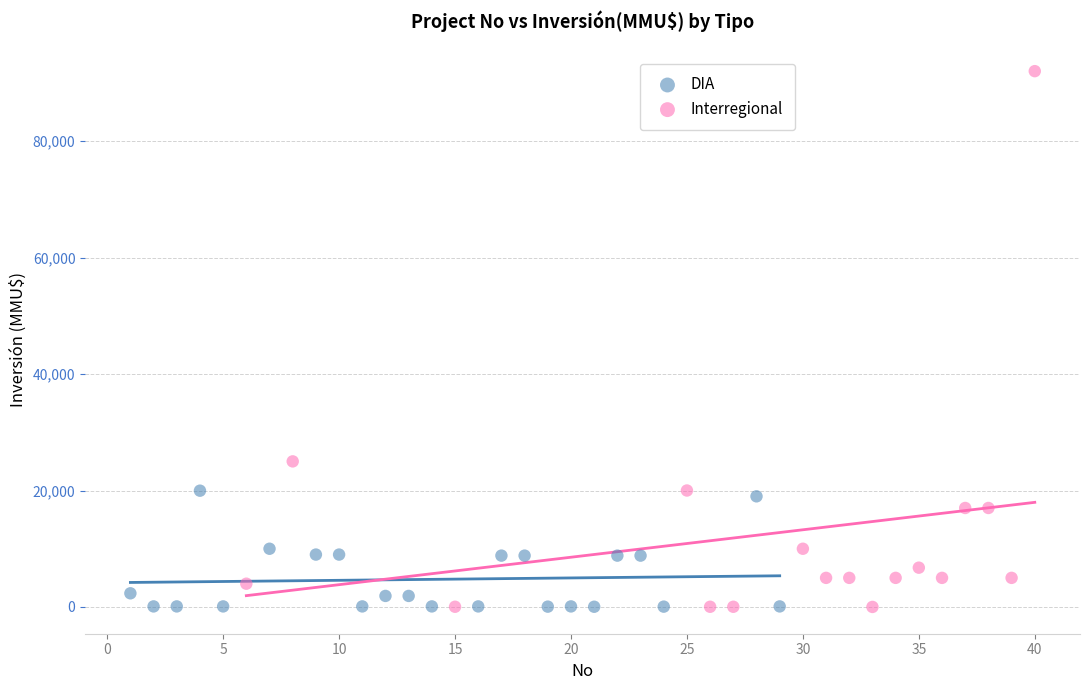

Which series has the largest Y range (max minus min)?

Interregional